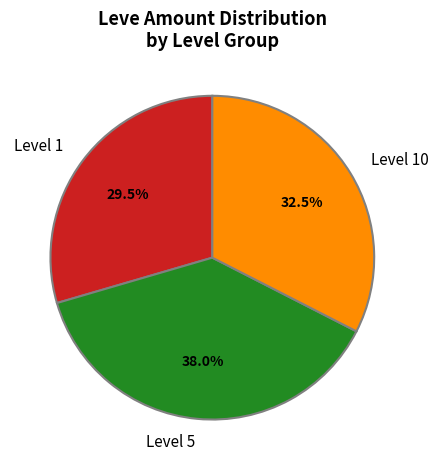

Between Level 1 and Level 10, which is larger?

Level 10